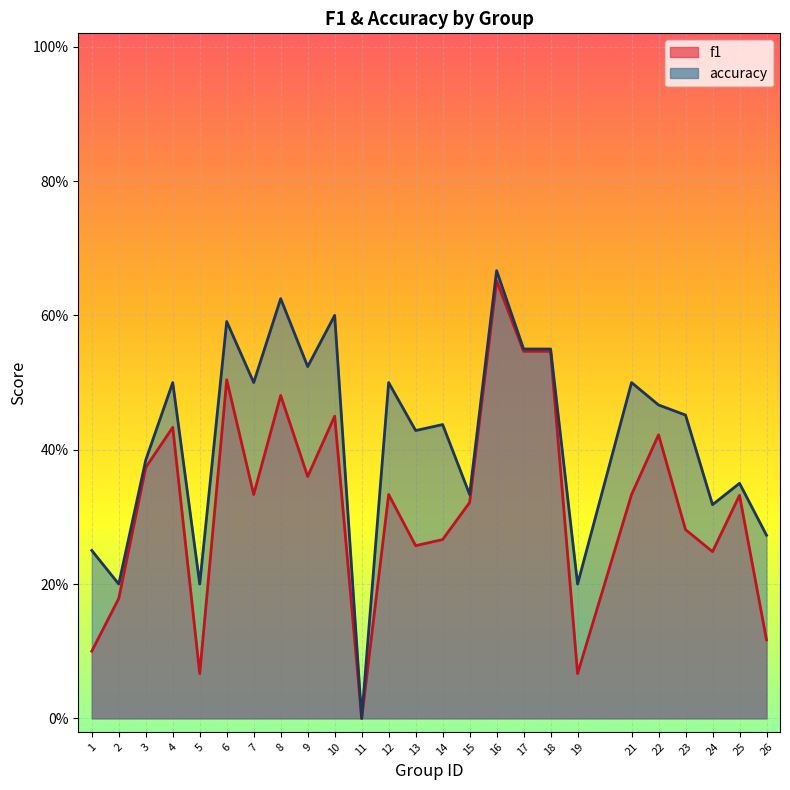

True or false: f1 and accuracy cross at least once.

False